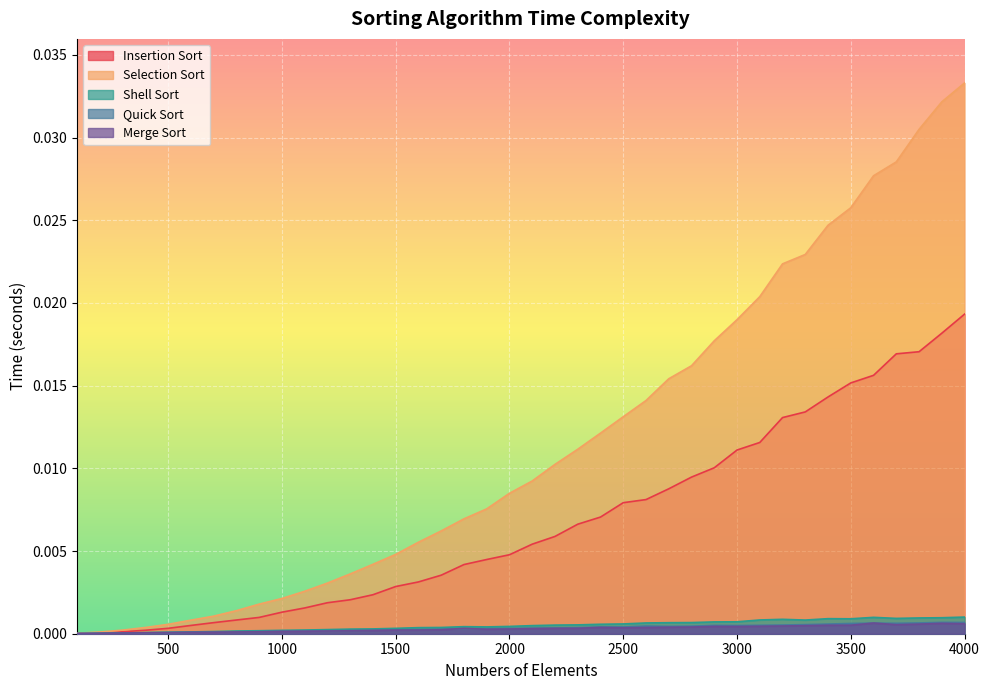

True or false: Quick Sort and Selection Sort cross at least once.

False